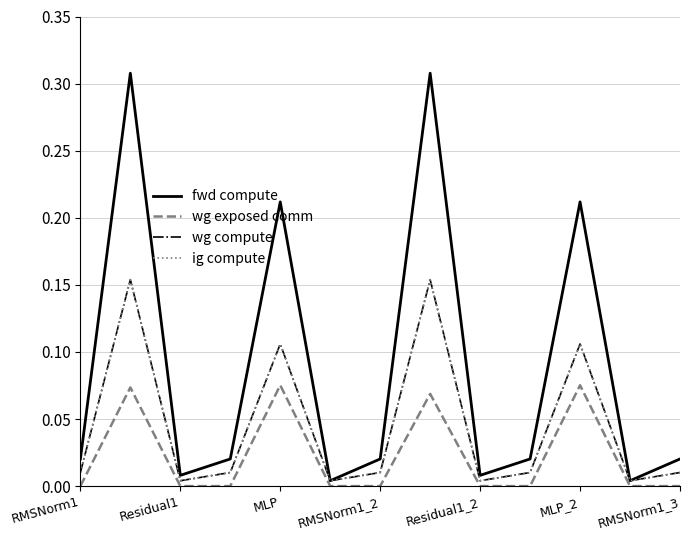

True or false: wg exposed comm has more than 1 points higher than both neighbors.

True